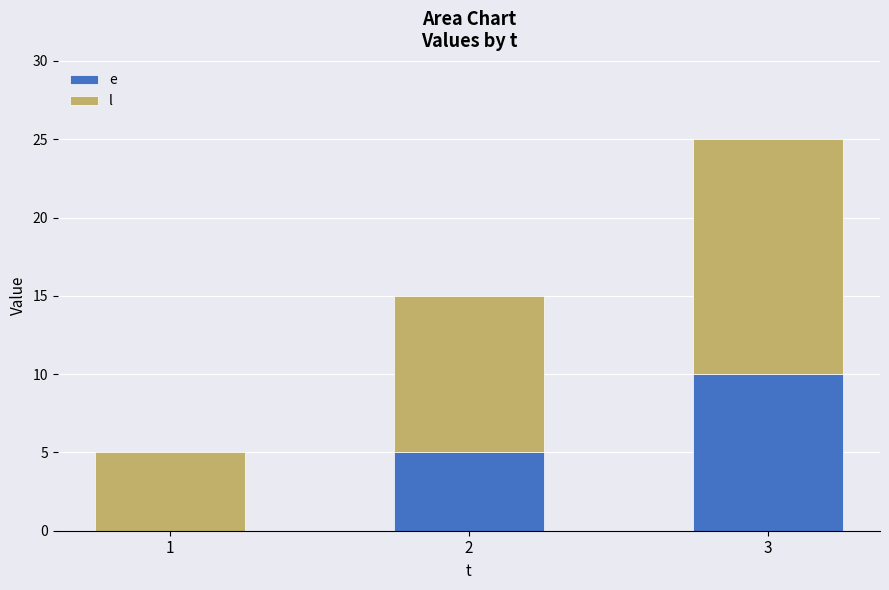

What is the total value across all series at 1?

5